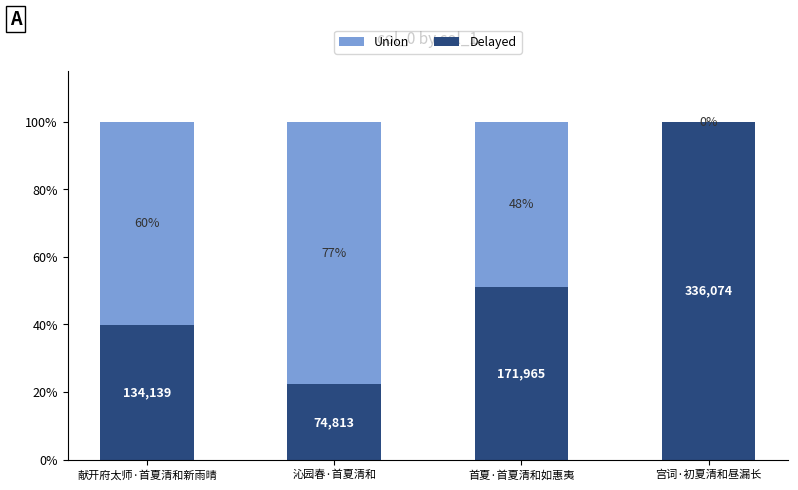

Rank the series at 首夏·首夏清和如惠夷 from highest to lowest value.

Union, Delayed